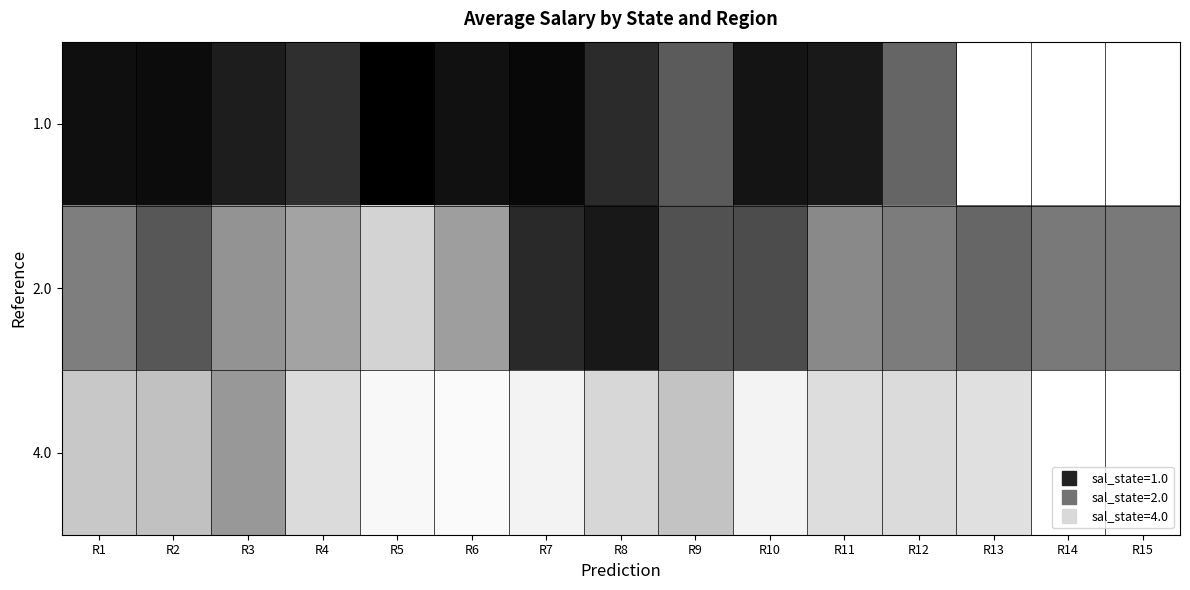

Which series has the largest range (max minus min)?

1.0